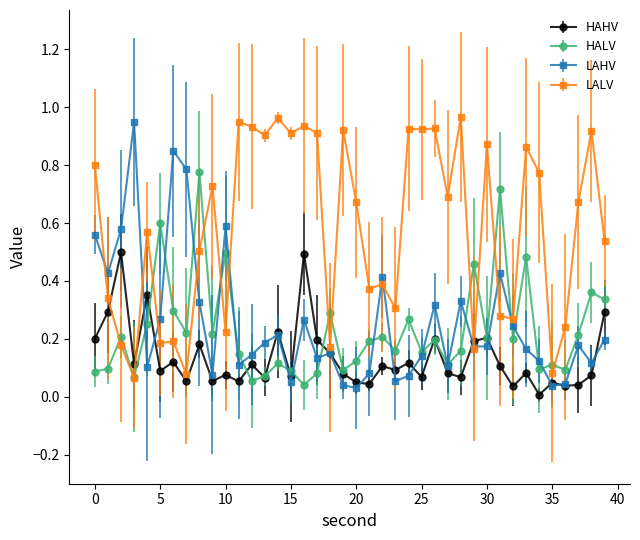

True or false: HALV has more than 1 interior local peaks.

True